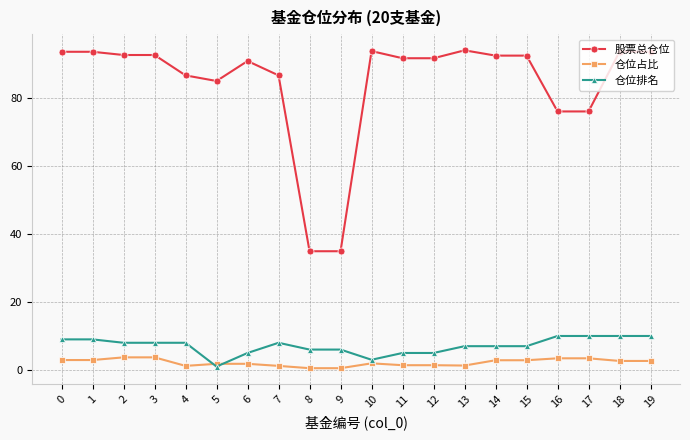

Does the chart display data point markers on the line(s)?

Yes